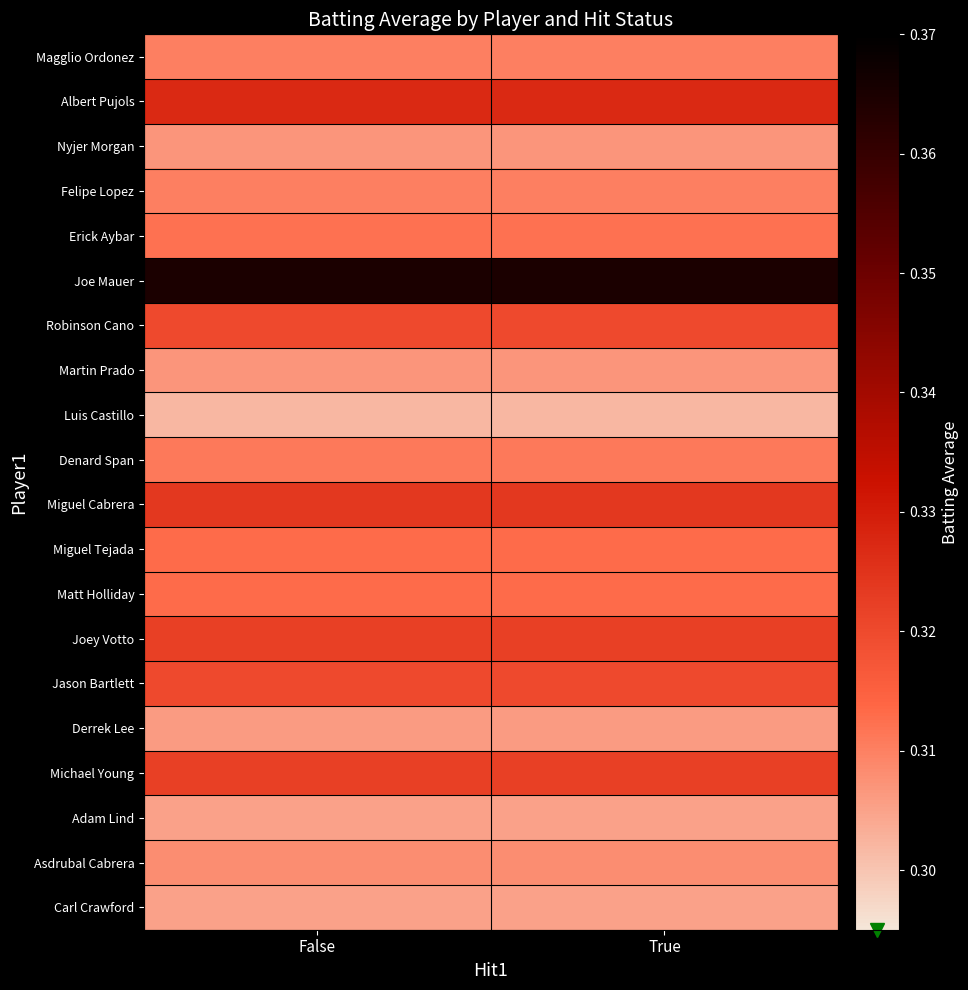

At how many categories does at least one series exceed 0?

2